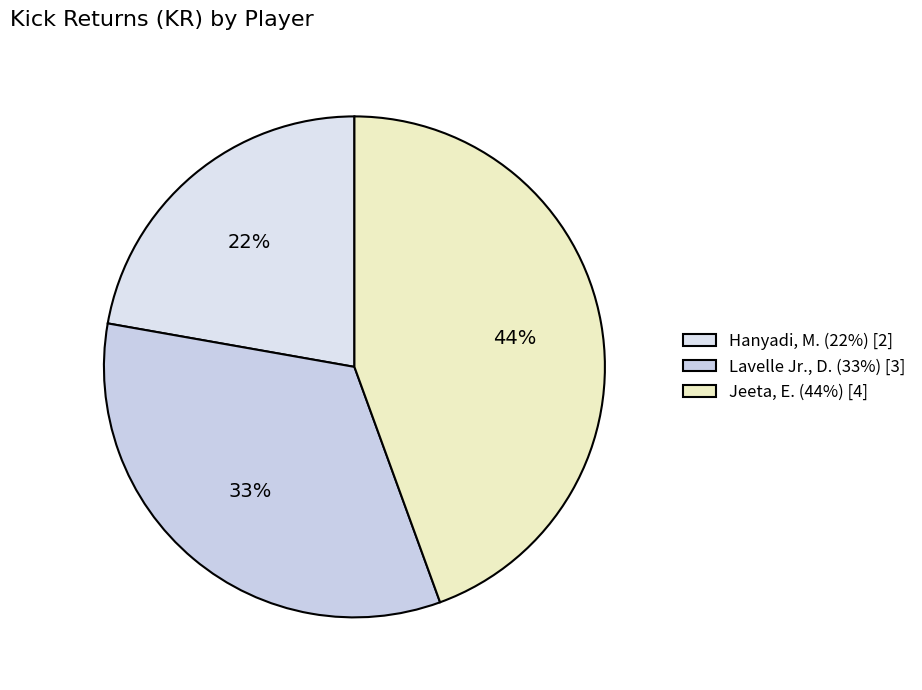

Is it true that Lavelle Jr., D. is 33% of the pie?

True